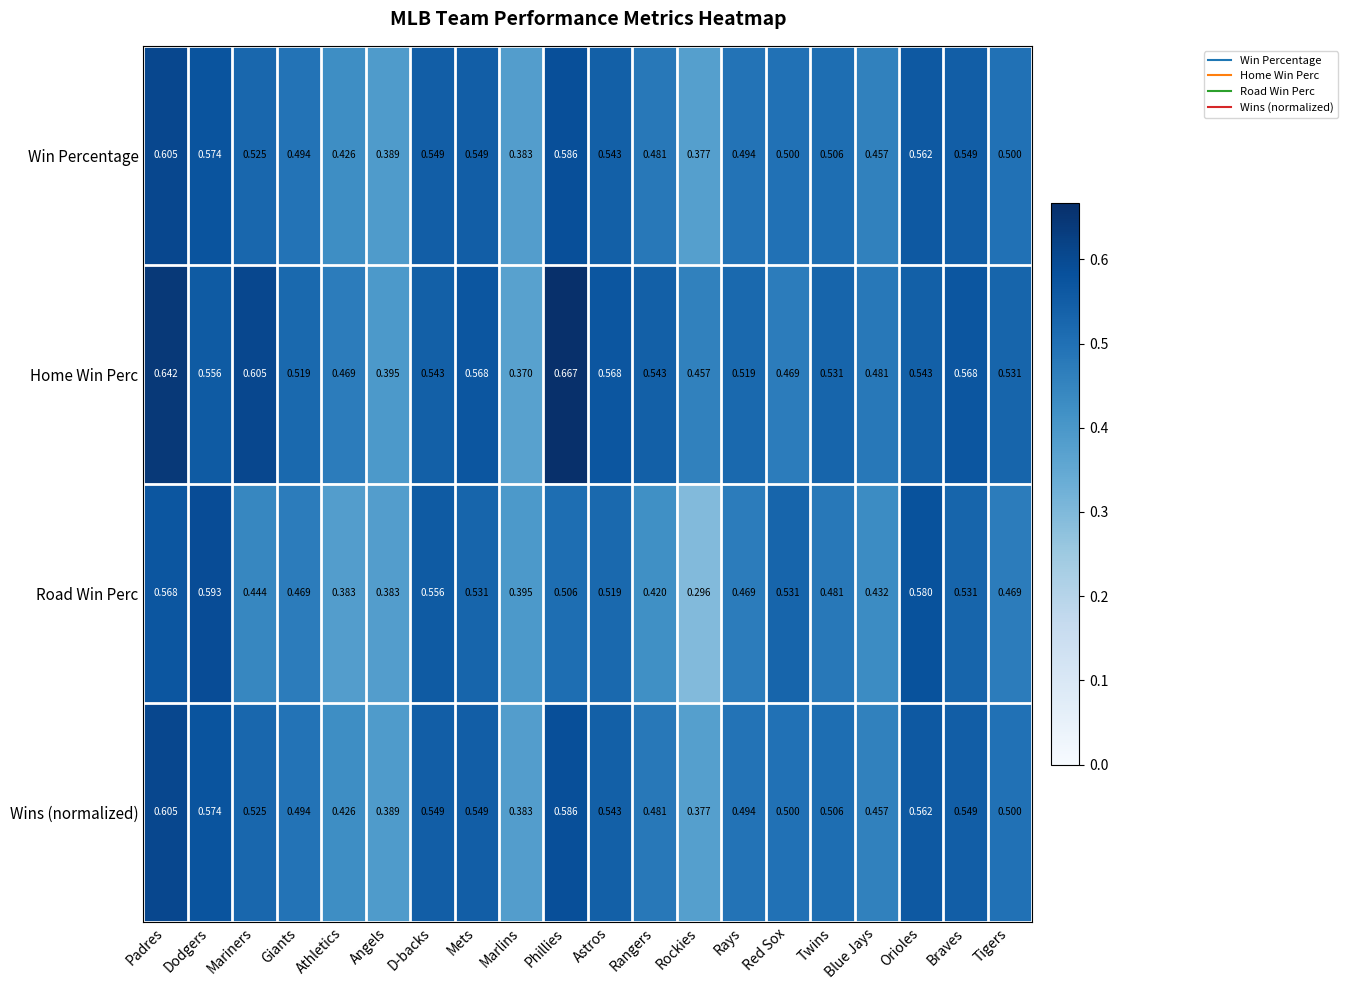

Which label corresponds to the largest value in the chart?

Phillies